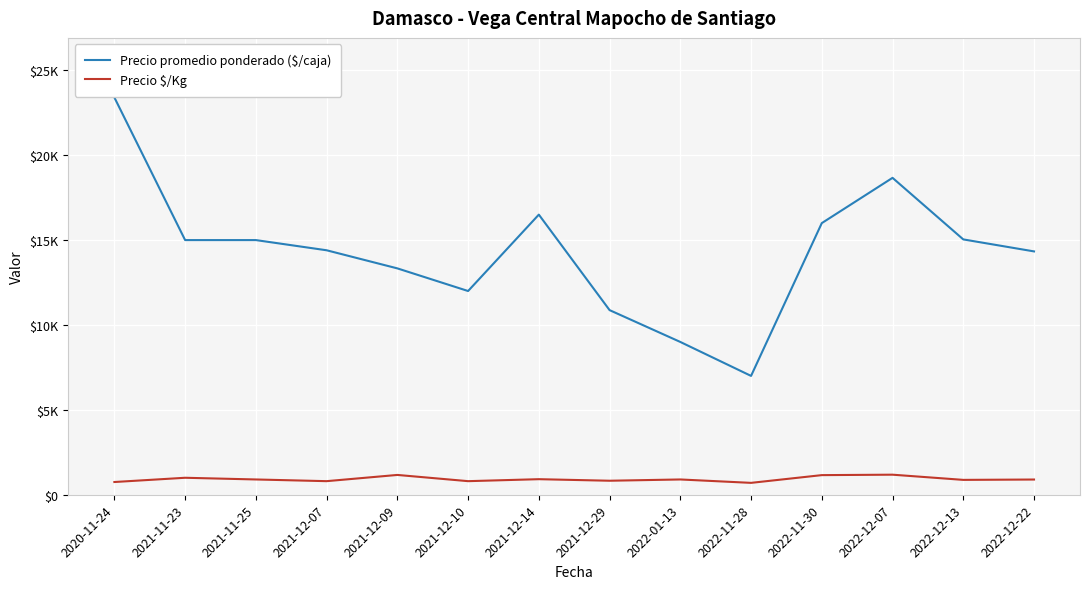

Does the chart have visible grid lines?

Yes